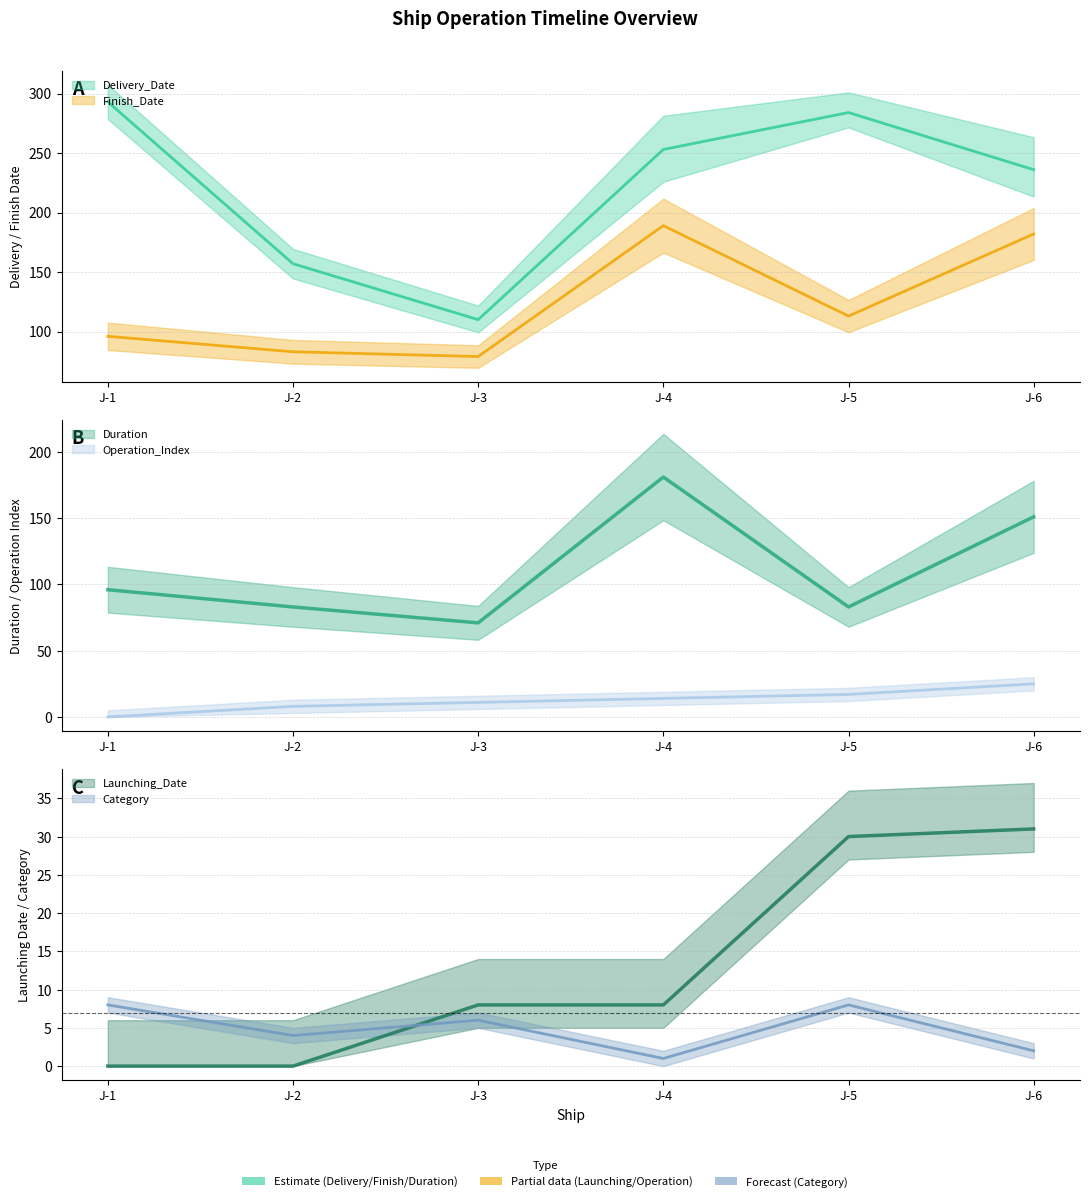

How many categories are shown in the chart?

6